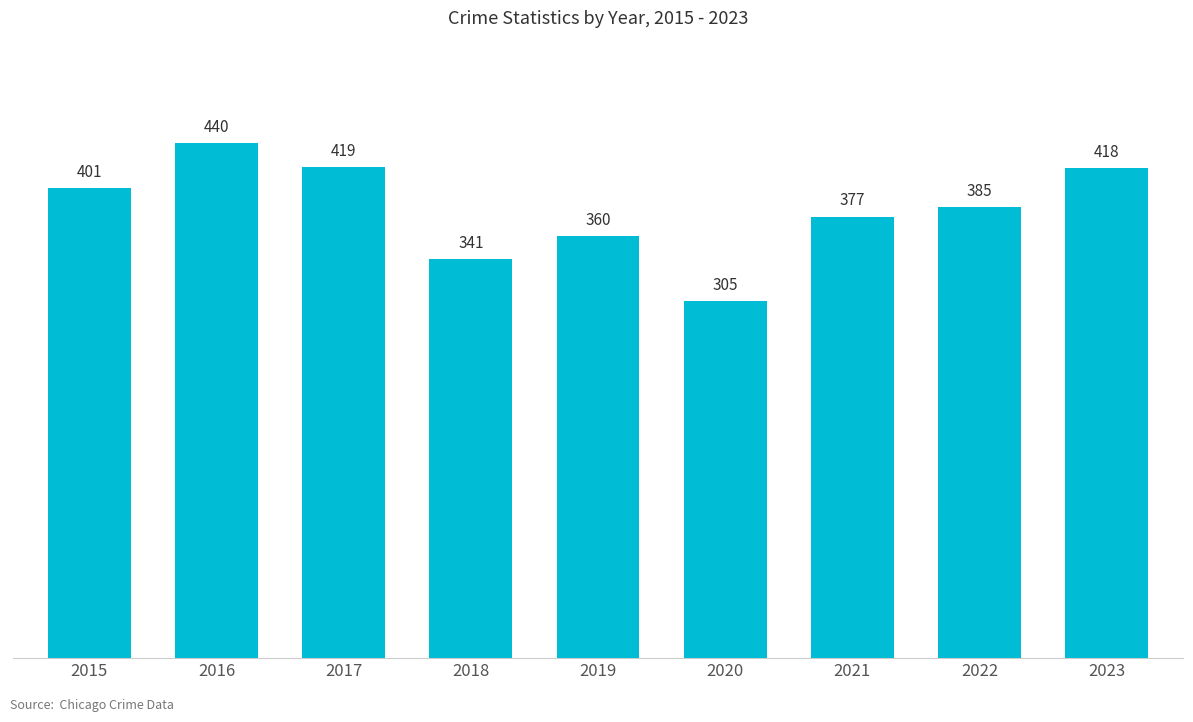

Reading left to right, transcribe all the data shown in this chart.

401	440	419	341	360	305	377	385	418